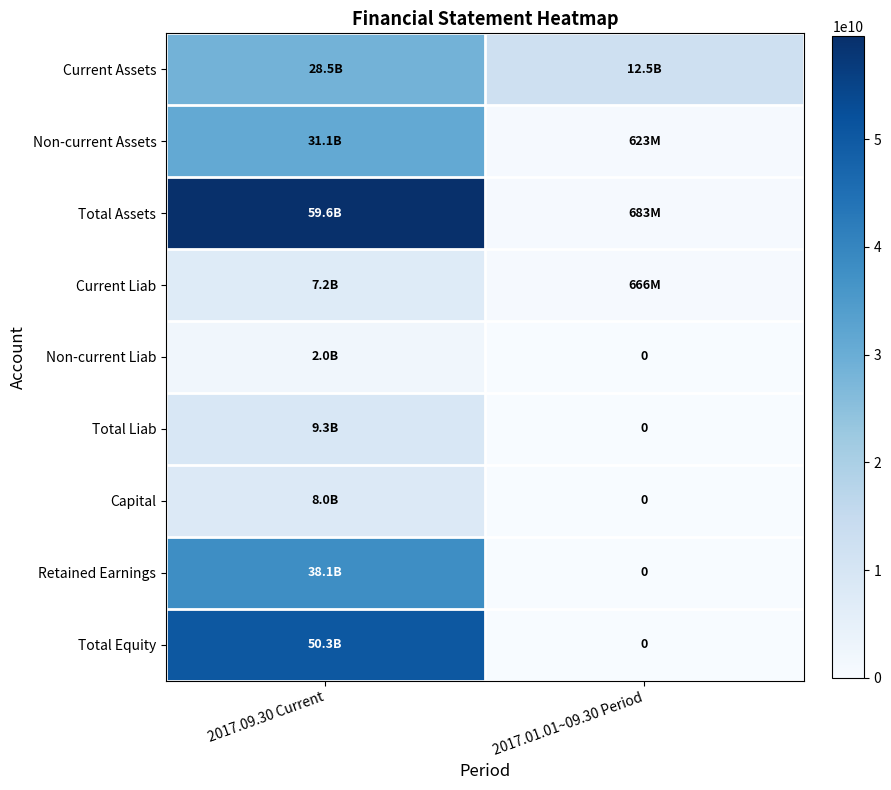

At how many categories does at least one series exceed 23019796250?

1